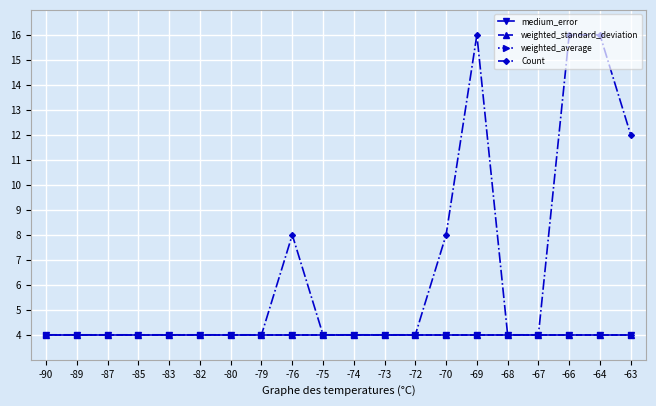

Between -90 and -74, which series saw the biggest shift?

medium_error